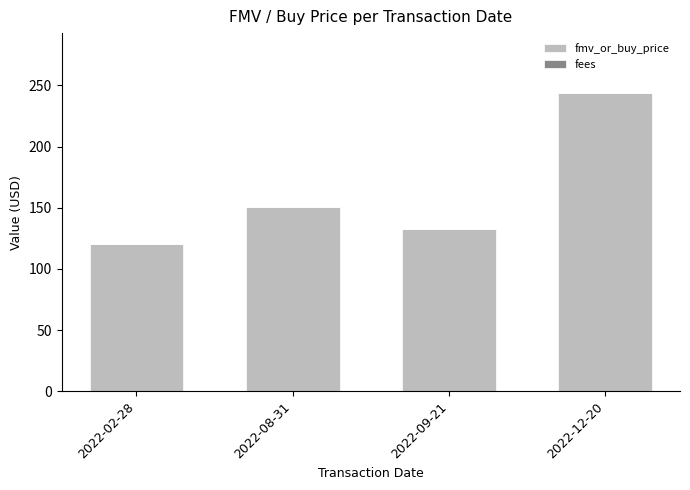

Between 2022-12-20 and 2022-08-31, which is larger?

2022-12-20